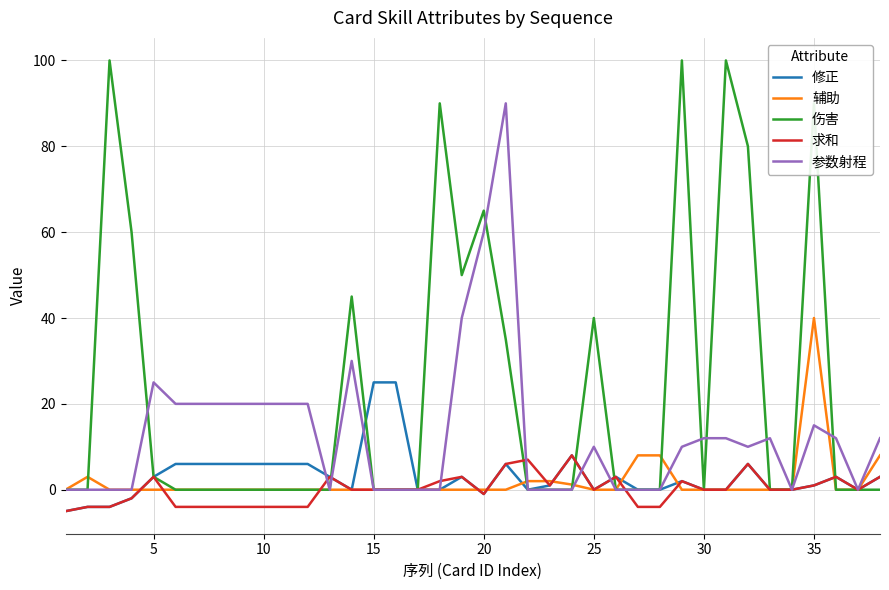

What is the minimum value shown in the chart?

-5.0